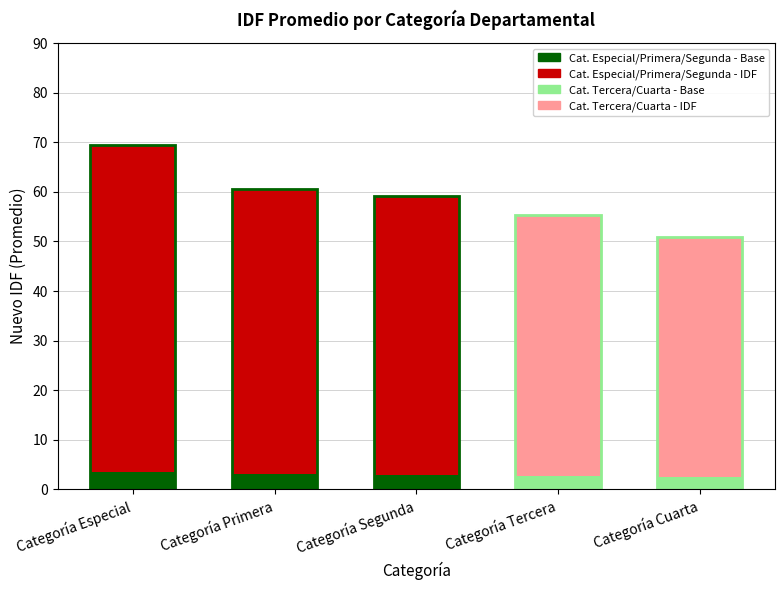

Which series has the largest total across all categories?

Nuevo IDF Promedio